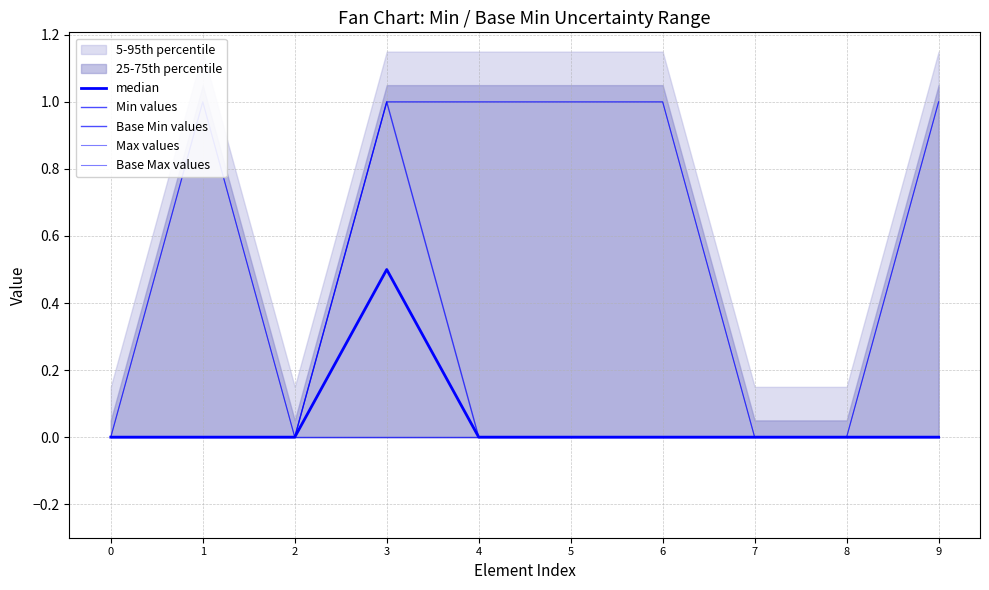

At 5, list the series in order from largest to smallest.

Max values, Base Max values, median, Min values, Base Min values